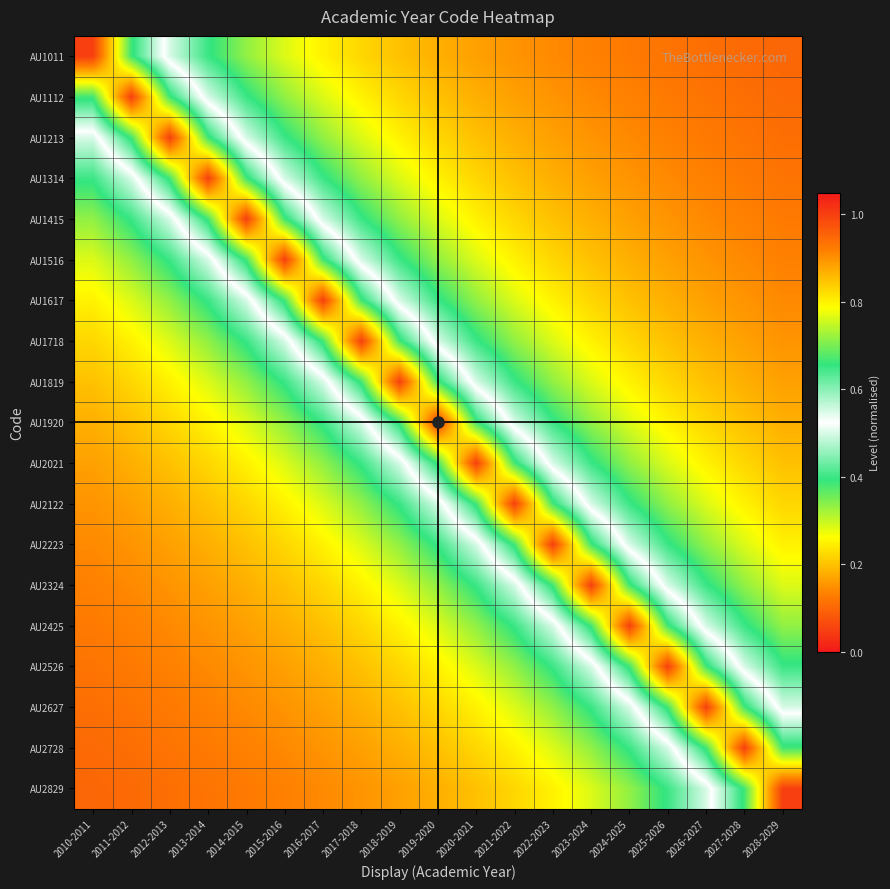

Which series changed the most between 2015-2016 and 2023-2024?

AU1516